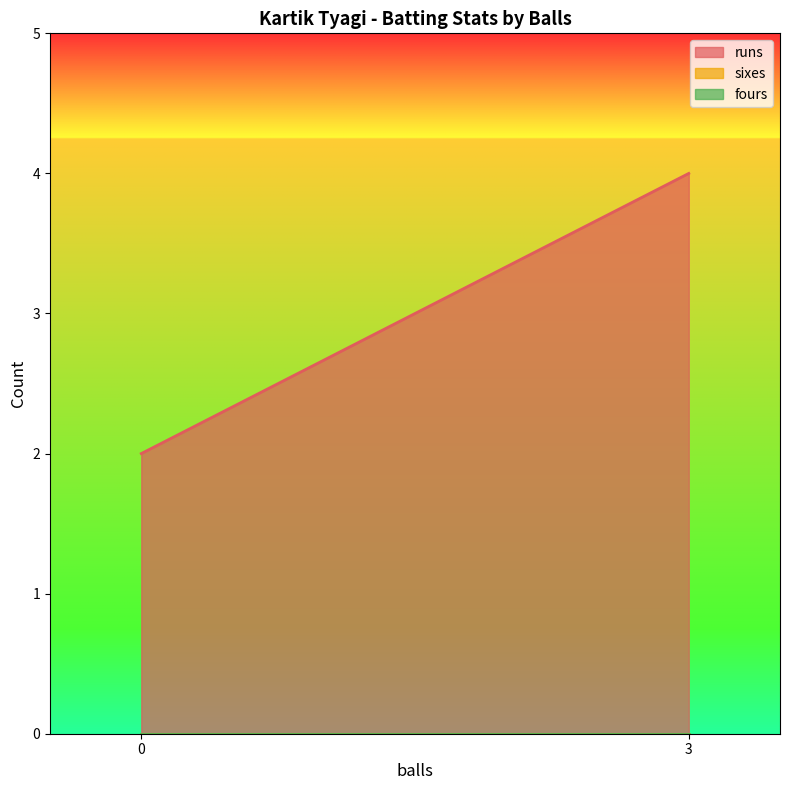

Is the value of runs at 3 greater than the value of fours at 3?

Yes